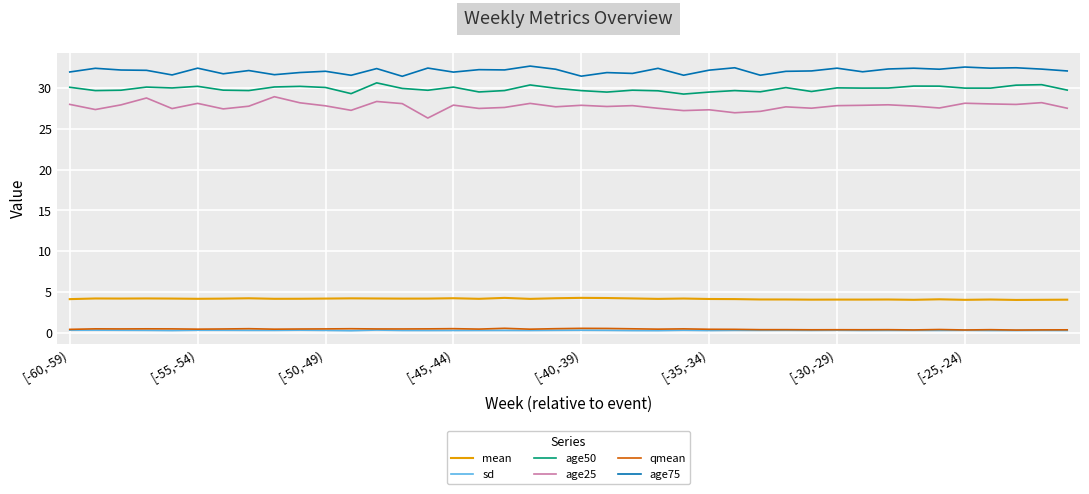

What is the minimum value for mean?

4.0